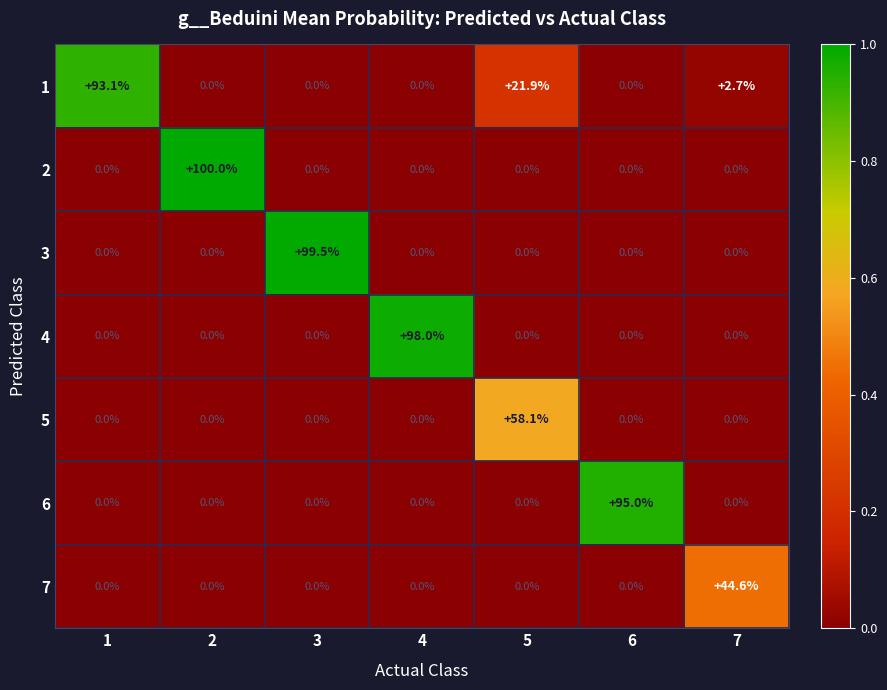

What is the sum of all 5 values?

58.1